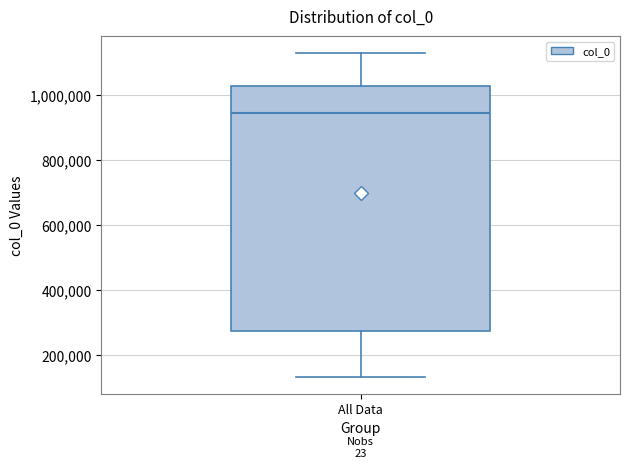

Read this box plot against the y-axis: the position of the median line, the range covered by the box, and the ends of both whiskers. The values are not printed on the chart, so give them approximately, as read against the axis.

median 940000, box 280000 to 1020000, whiskers 140000 to 1140000